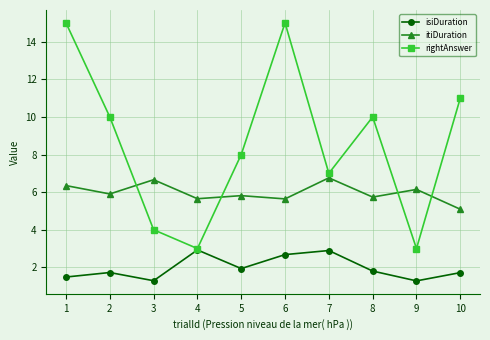

Is it true that isiDuration equals 1.5 at 1?

True